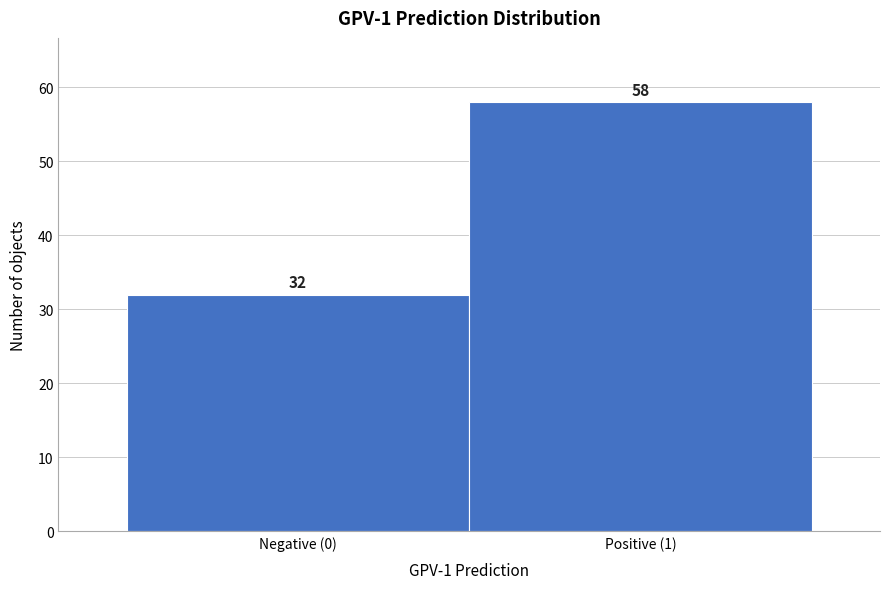

Reading right to left, what are all the values shown in this chart?

Positive (1)=58	Negative (0)=32